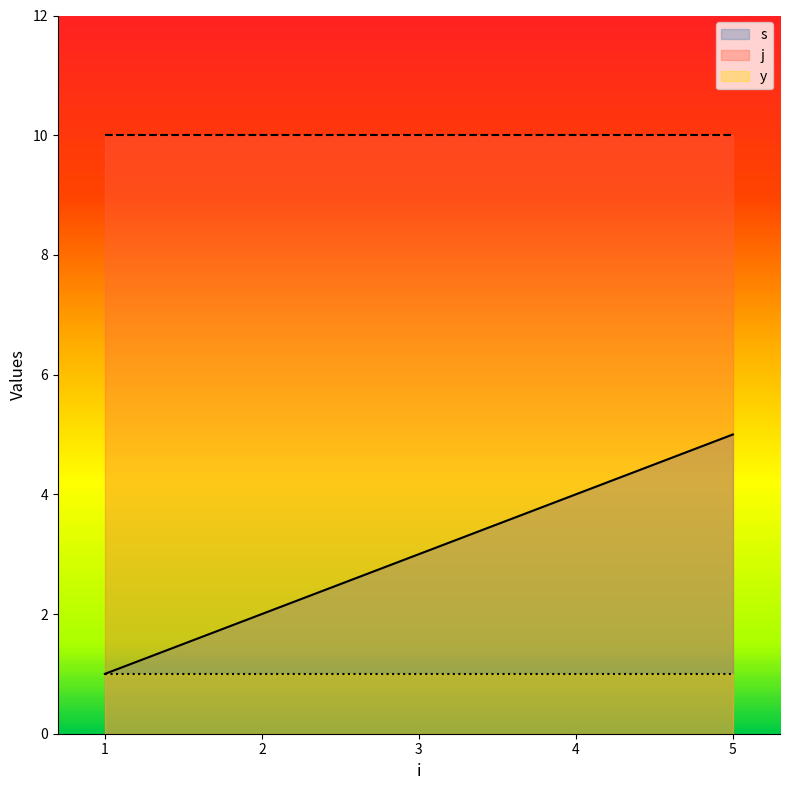

Reading left to right, list all the values displayed in this chart.

s: 1	2	3	4	5
j: 10	10	10	10	10
y: 1	1	1	1	1